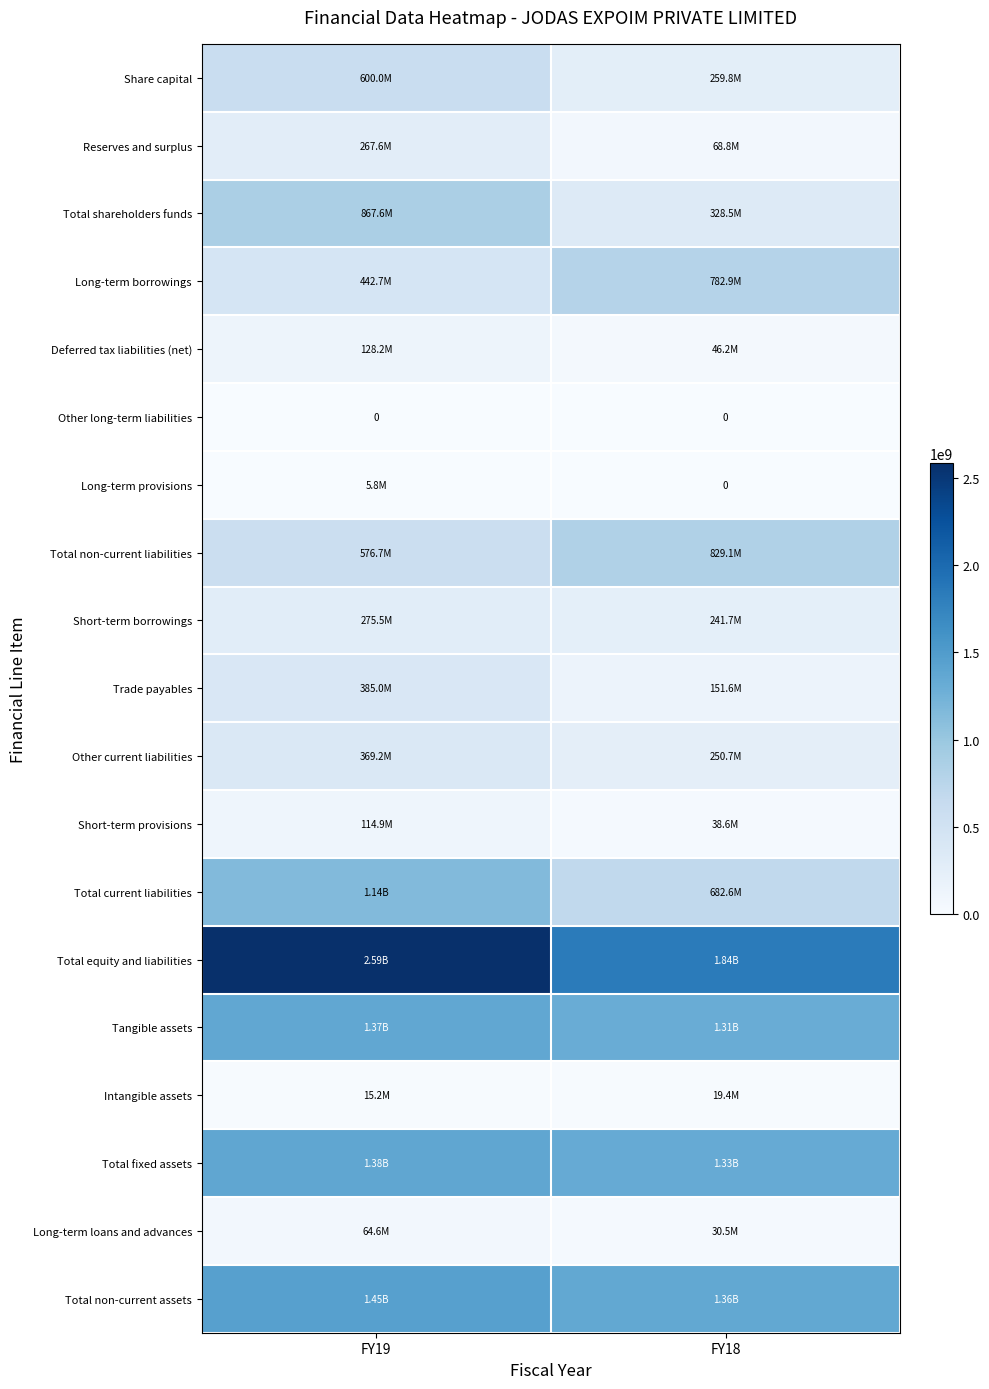

Rank the series by their maximum value, from highest to lowest.

Total equity and liabilities, Total non-current assets, Total fixed assets, Tangible assets, Total current liabilities, Total shareholders funds, Total non-current liabilities, Long-term borrowings, Share capital, Trade payables, Other current liabilities, Short-term borrowings, Reserves and surplus, Deferred tax liabilities (net), Short-term provisions, Long-term loans and advances, Intangible assets, Long-term provisions, Other long-term liabilities